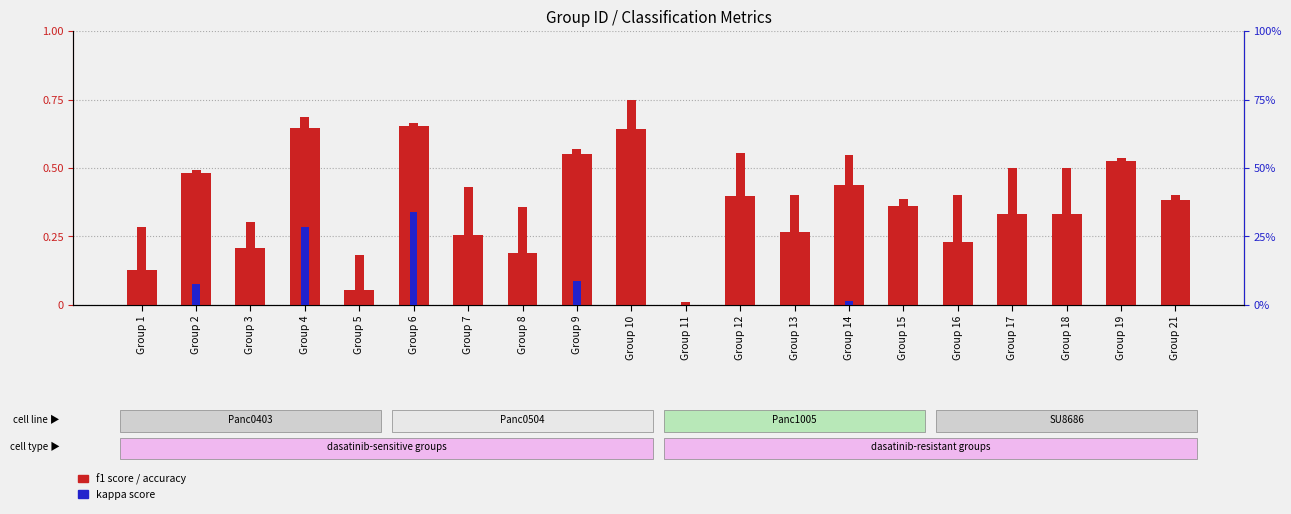

How many values in f1 score are above zero?

19